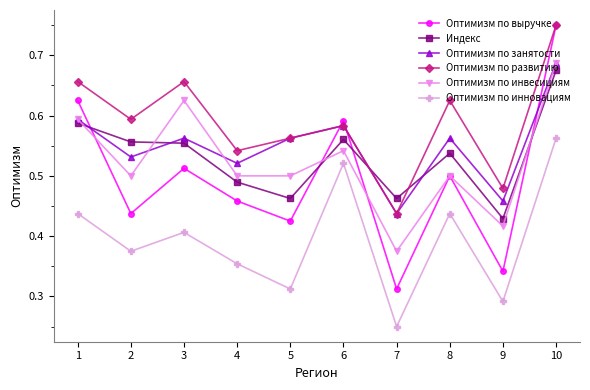

Which category has the highest value in the Оптимизм по занятости series?

10